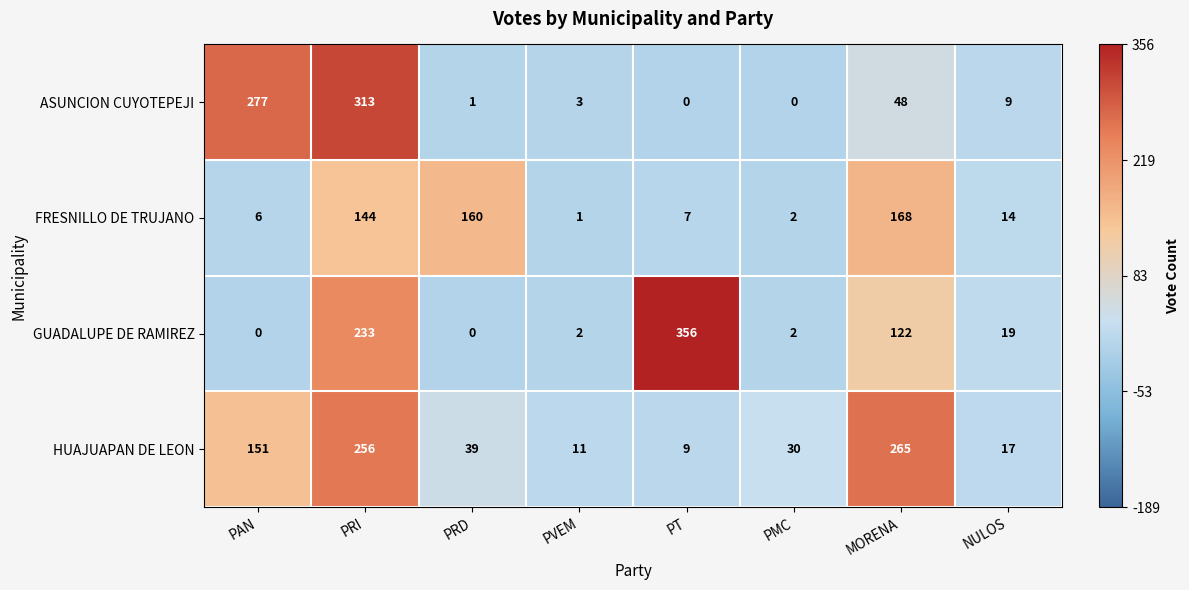

Which series has the largest range (max minus min)?

GUADALUPE DE RAMIREZ